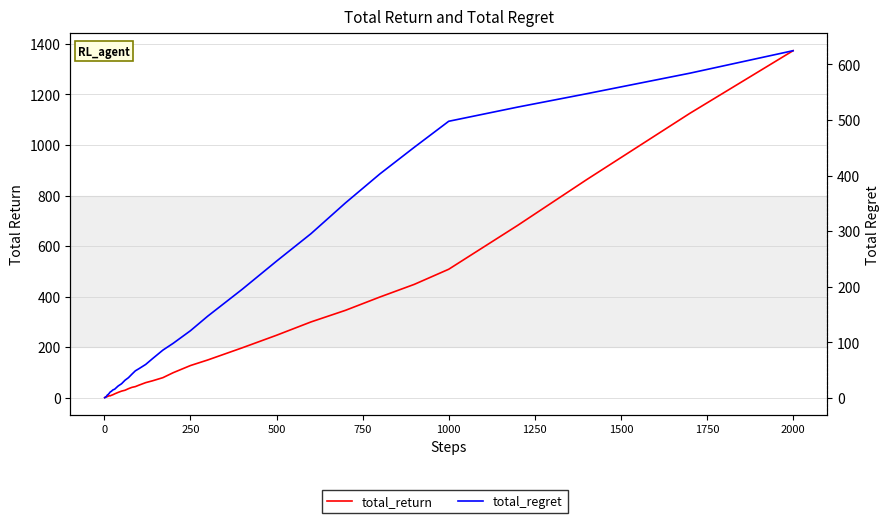

Which series has the largest range (max minus min)?

total_return